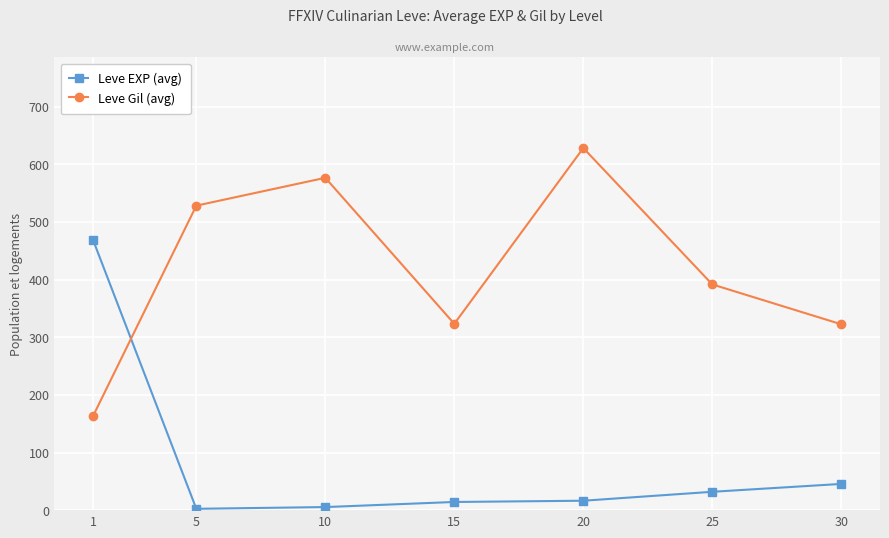

What is the value of the Leve EXP (avg) point at the 5th from the left?

16.3